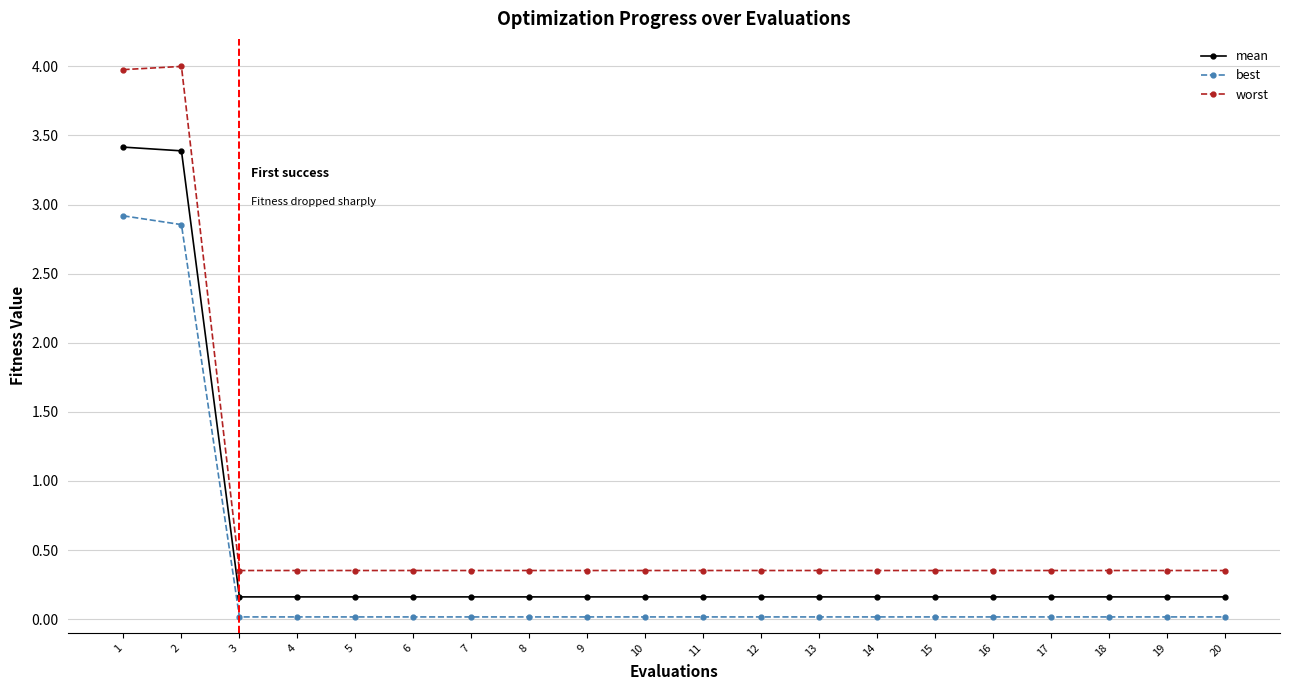

How many lines are shown in the chart?

3